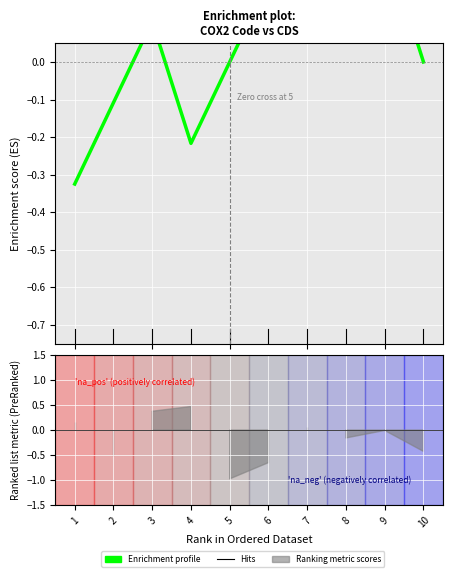

What is the value of the 3rd point from the left?

0.1